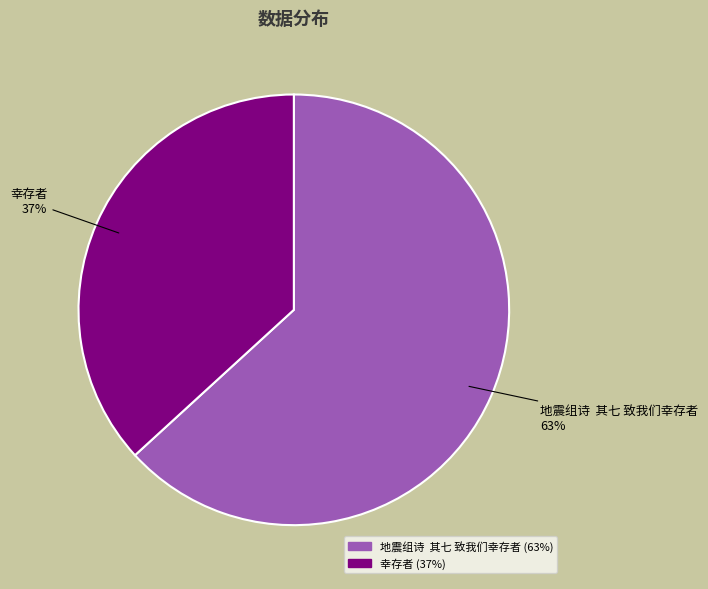

Which category has the biggest portion of the pie?

地震组诗 其七 致我们幸存者